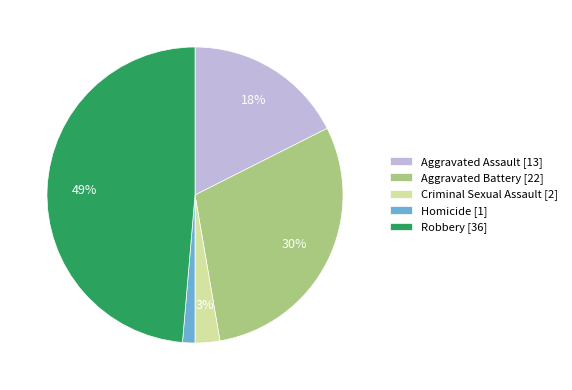

Does Aggravated Assault represent more than half of the total?

No